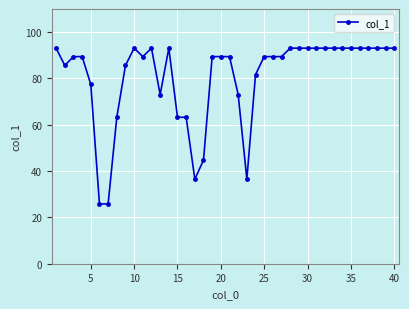

Reading left to right, transcribe all the data shown in this chart.

93.1	85.6	89.4	89.4	77.5	25.8	25.8	63.2	85.6	93.1	89.4	93.1	73.0	93.1	63.2	63.2	36.5	44.7	89.4	89.4	89.4	73.0	36.5	81.6	89.4	89.4	89.4	93.1	93.1	93.1	93.1	93.1	93.1	93.1	93.1	93.1	93.1	93.1	93.1	93.1